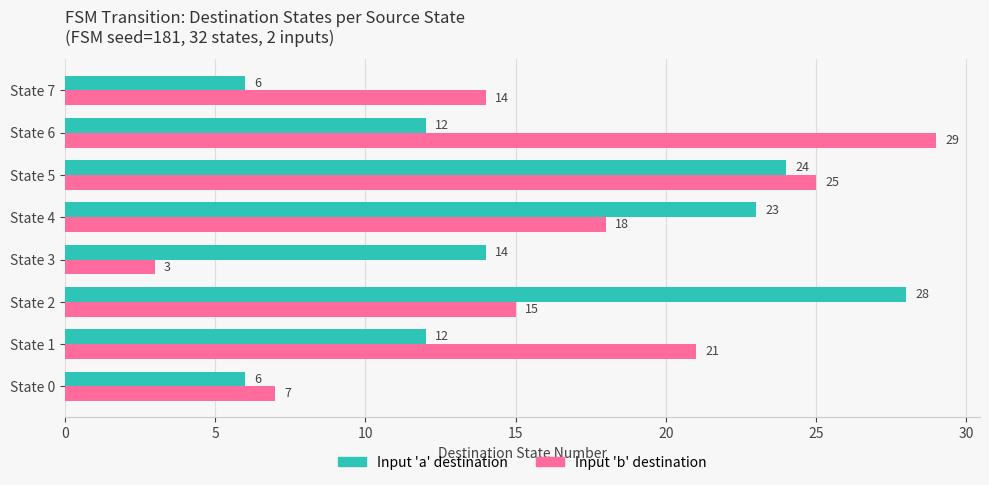

Which series has the widest spread of values?

Input 'b' destination